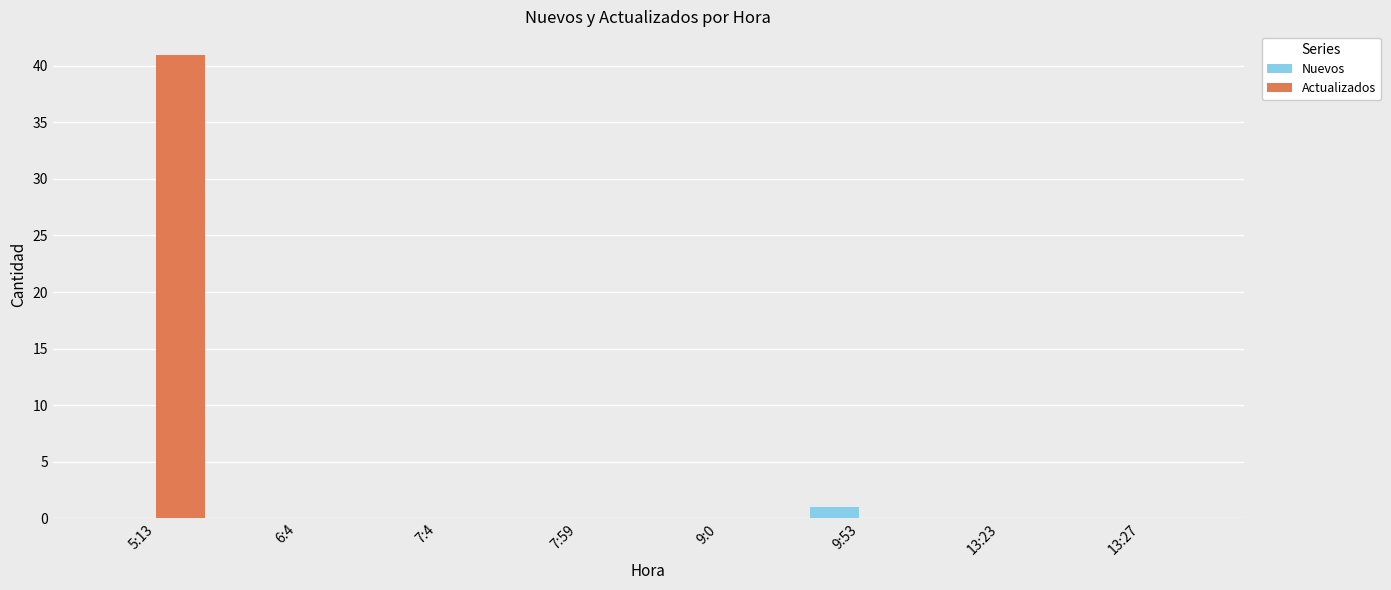

What is the sum of all Actualizados values?

41